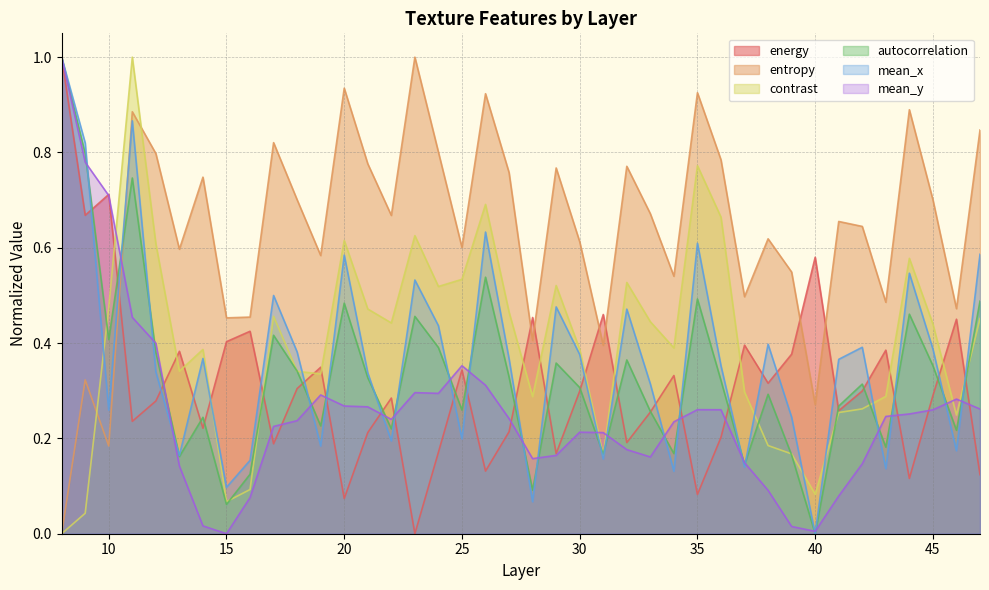

Where do energy and mean_x first cross each other?

9 and 10